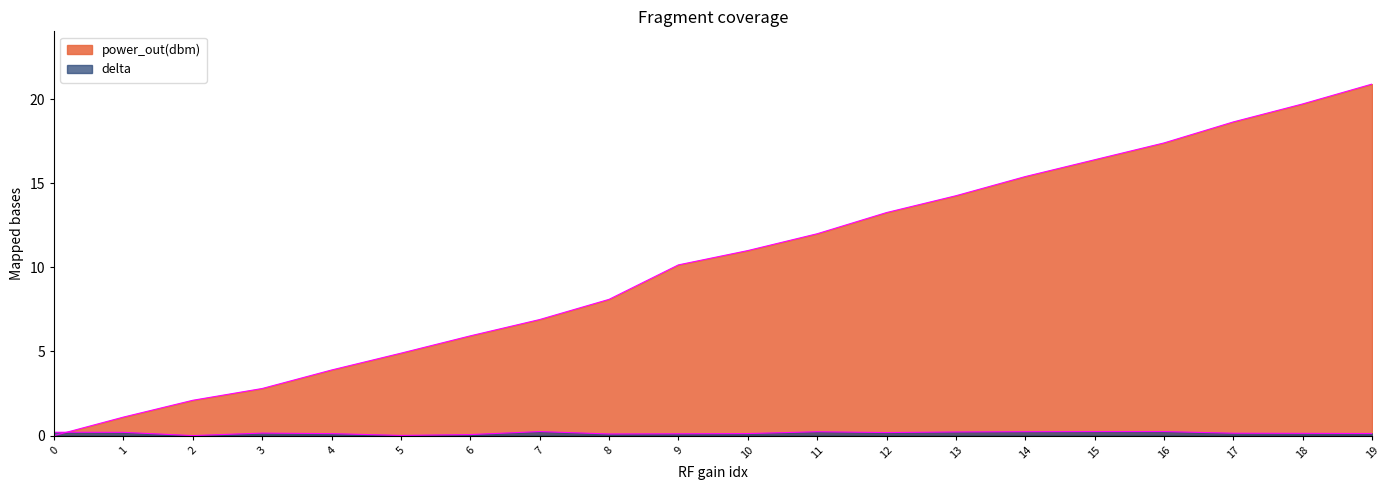

How many lines are shown in the chart?

2